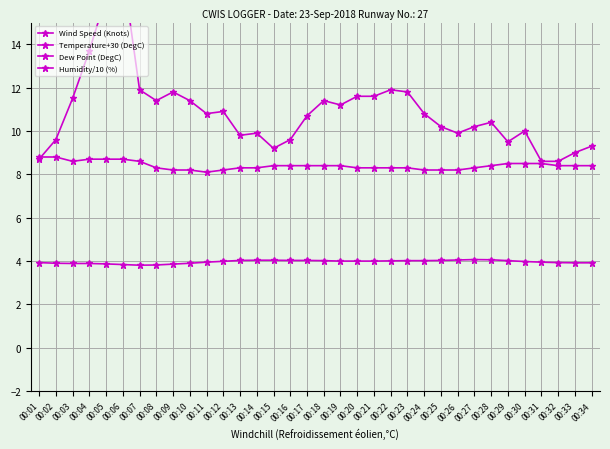

Count the number of categories in the chart.

34